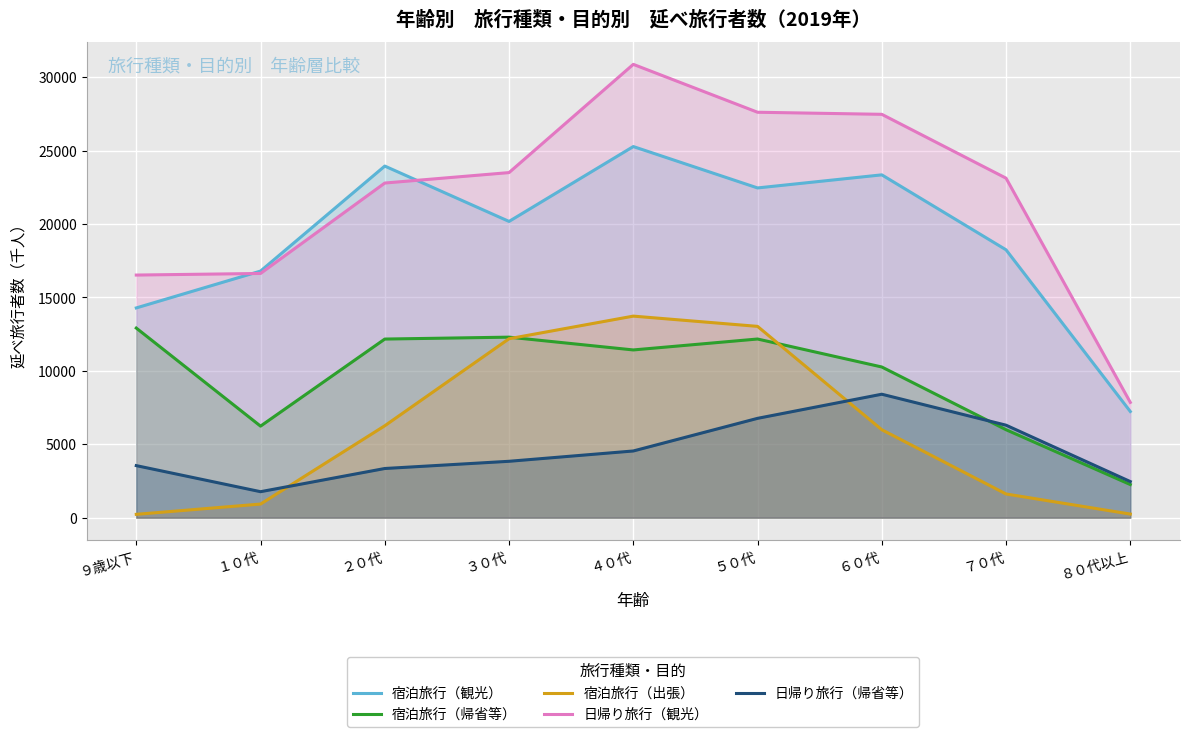

What is the total value across all series at ２０代?

68501